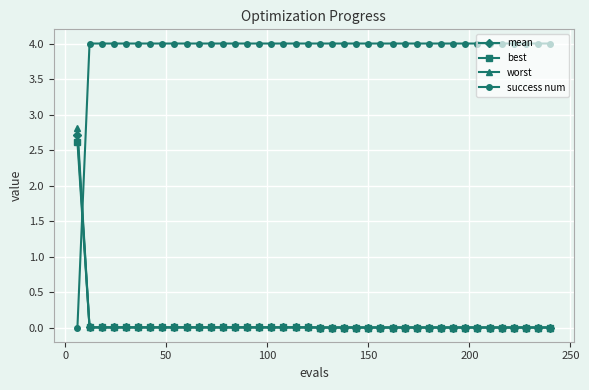

What is the maximum value for best?

2.6